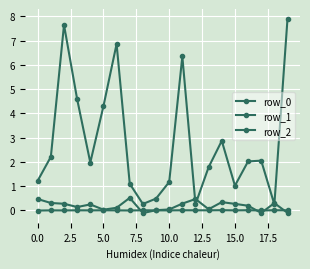

Count the number of data series in this chart.

3